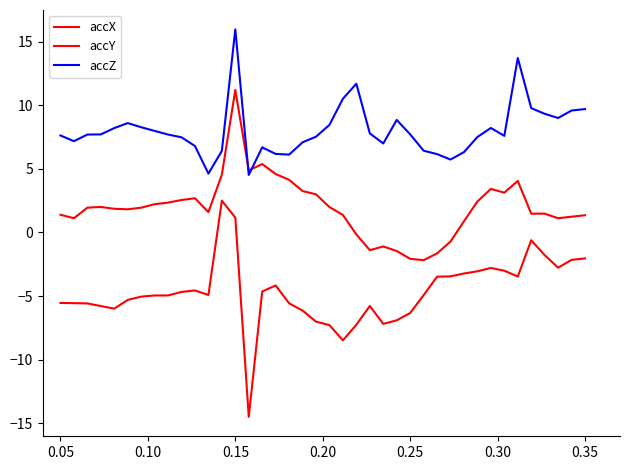

True or false: accY and accX intersect in this chart.

False